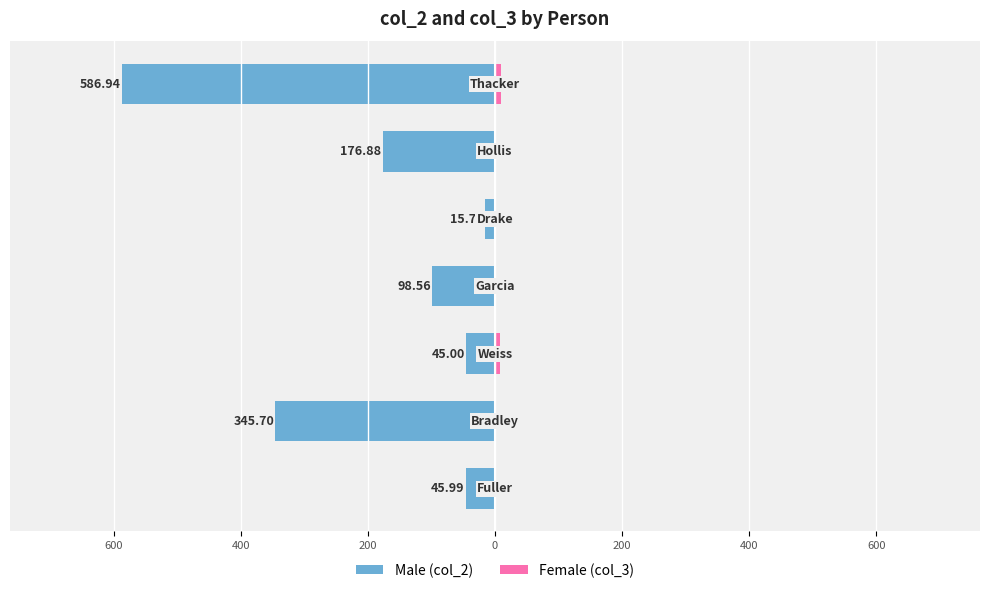

Between 600 and 200, which is larger?

200